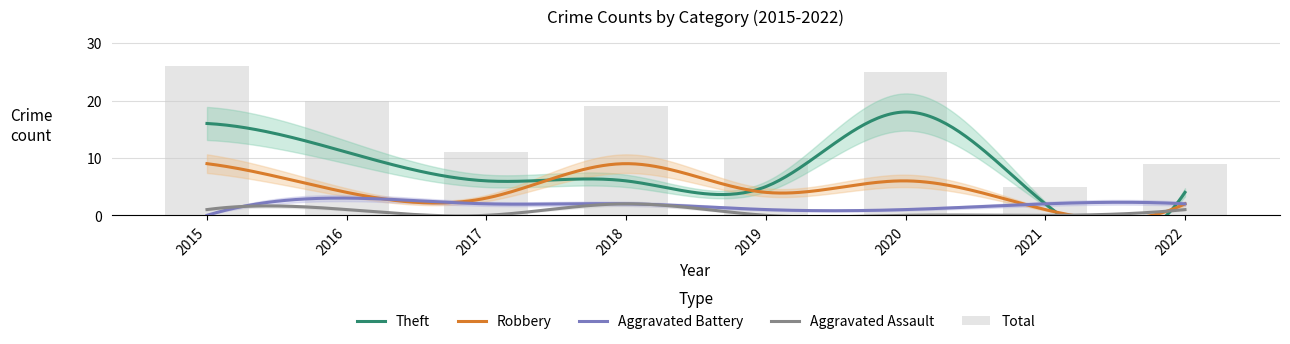

What is the maximum value shown in the chart?

26